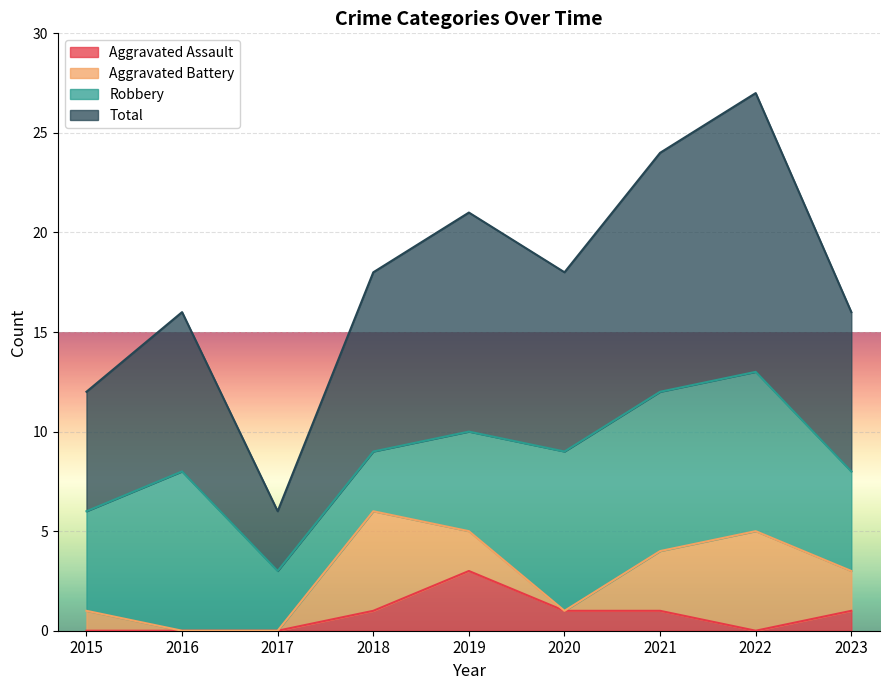

True or false: Aggravated Assault and Total intersect in this chart.

False